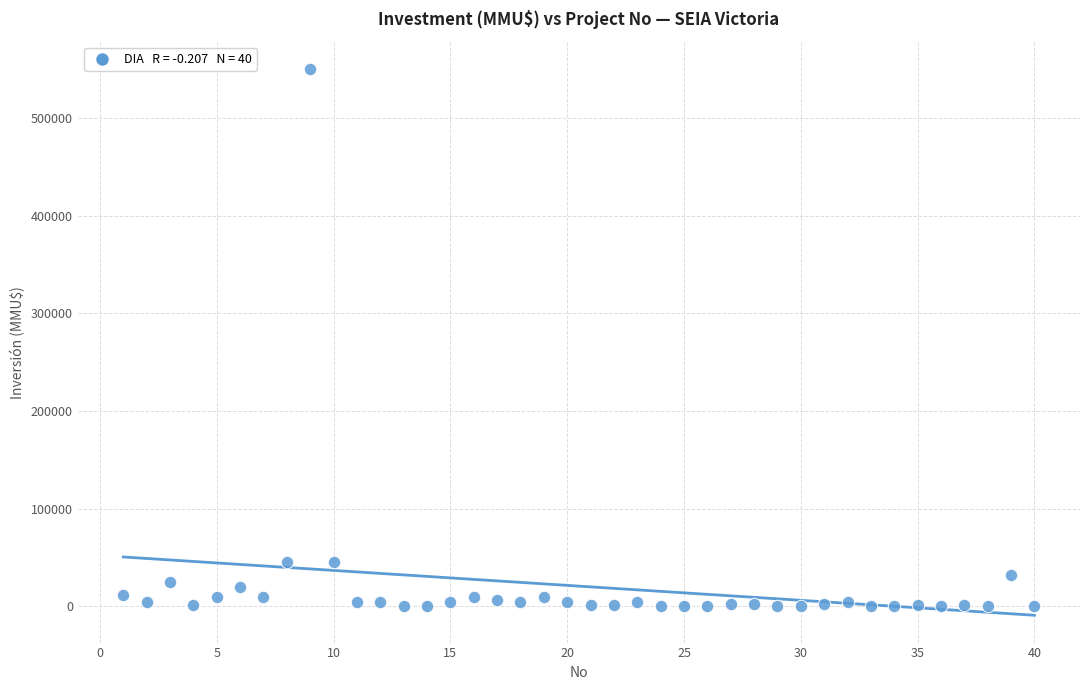

What is the range of X values (max minus min)?

39